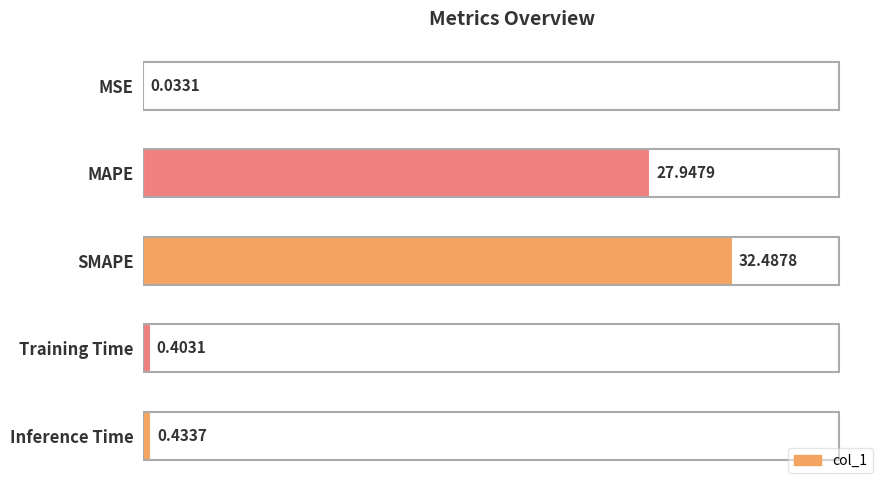

Where is the data nearest to the value 16?

MAPE